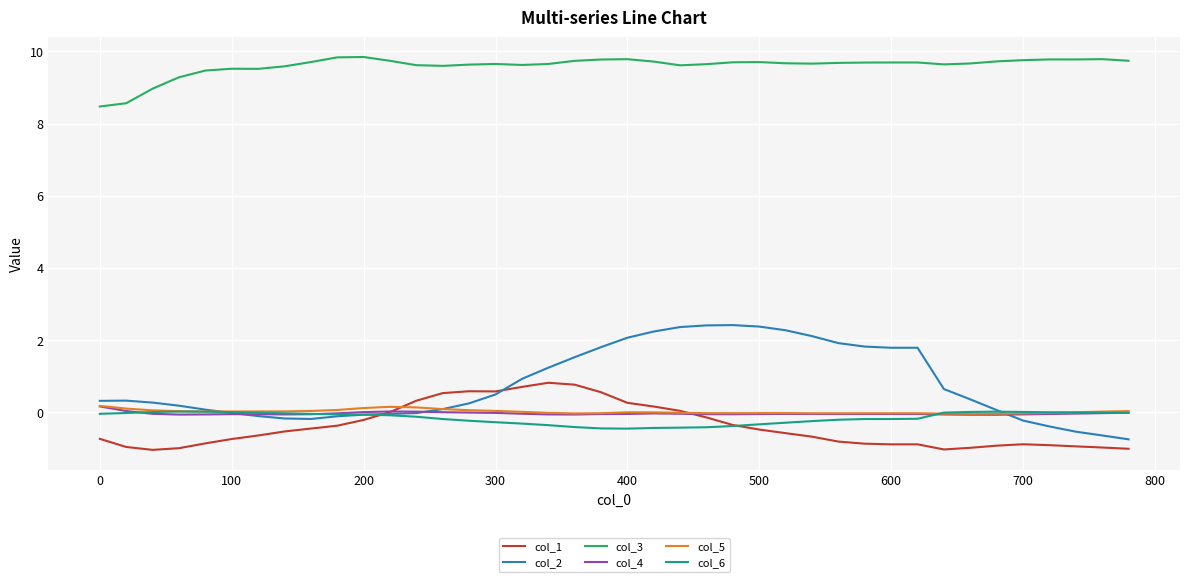

What is the sum of all col_3 values?

383.9